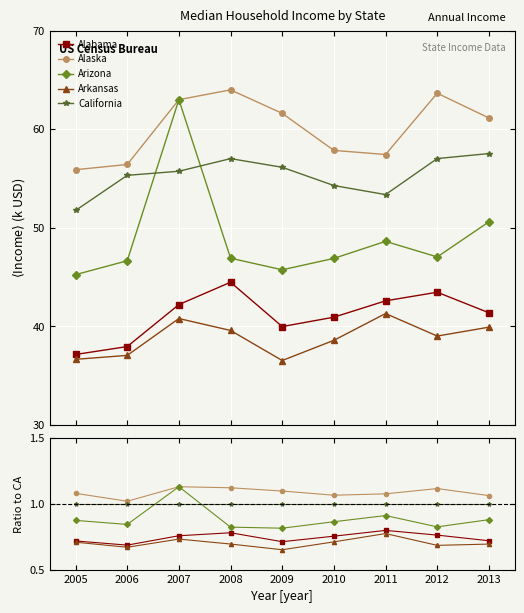

What is the value of the Alaska point at the 1st from the left?

1.1